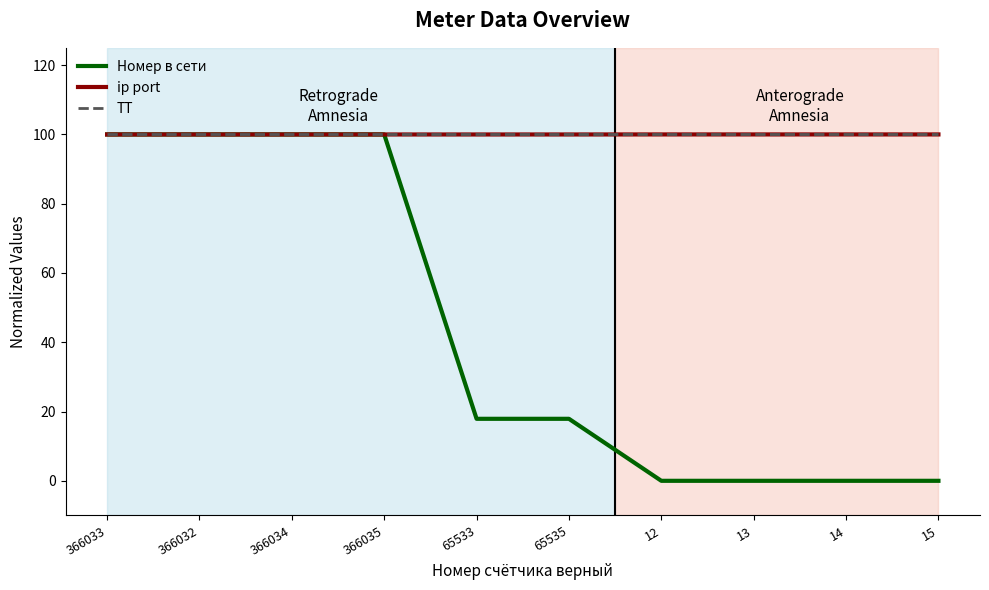

Which series changed the most between 366032 and 14?

Номер в сети